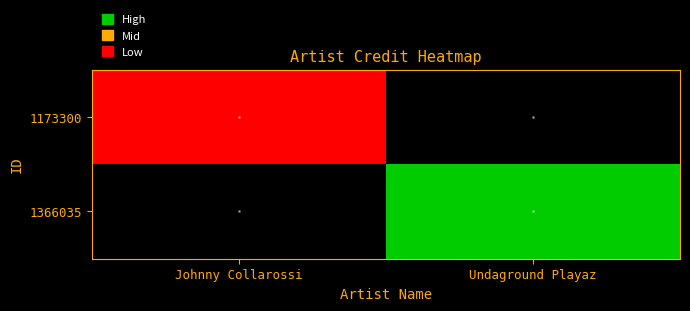

At how many categories does at least one series exceed 1658265?

1